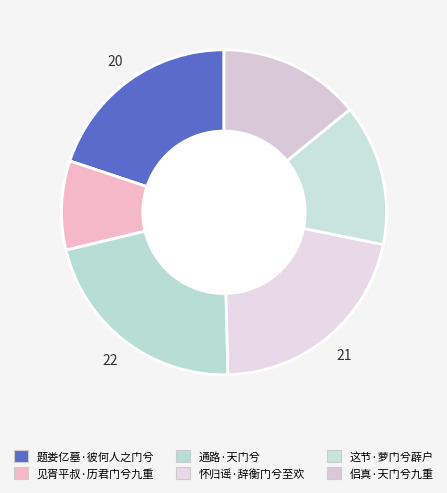

How many segments does this pie chart have?

6